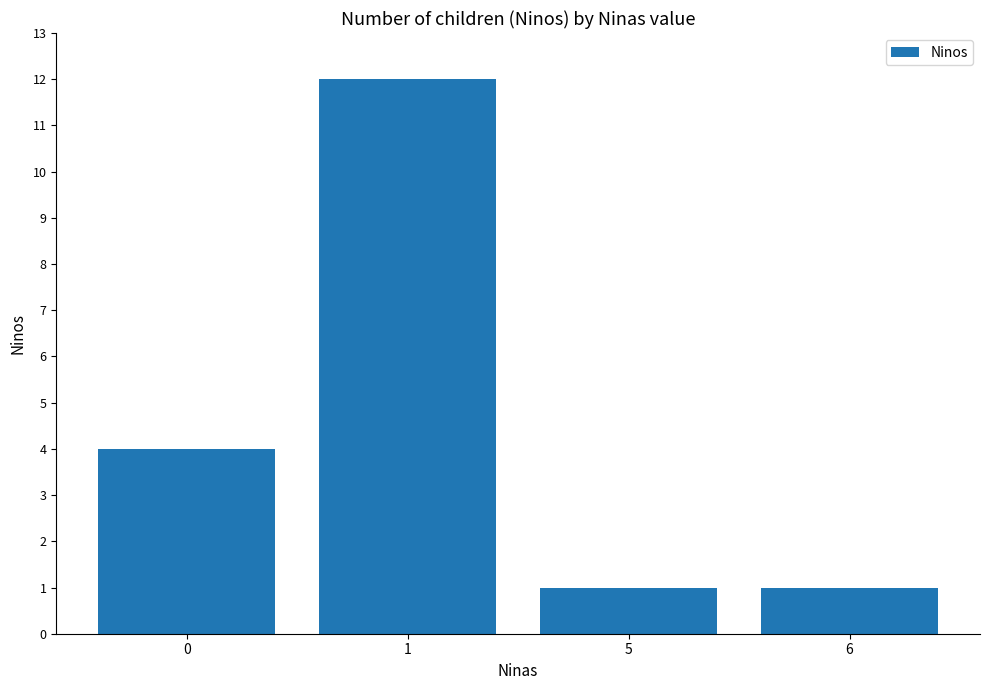

What is the value of the 3rd bar from the left?

1